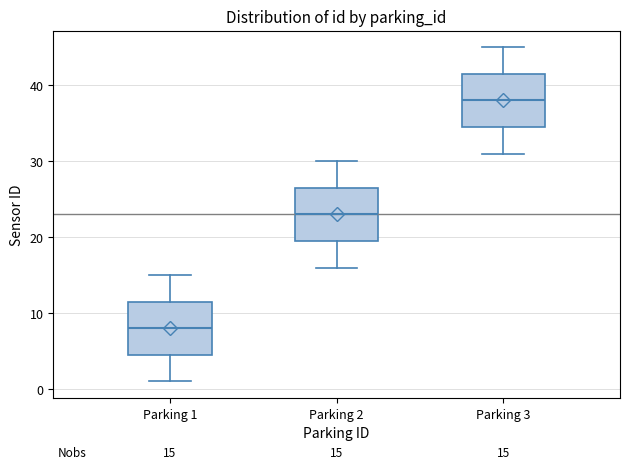

Which box has the highest median line?

Parking 3